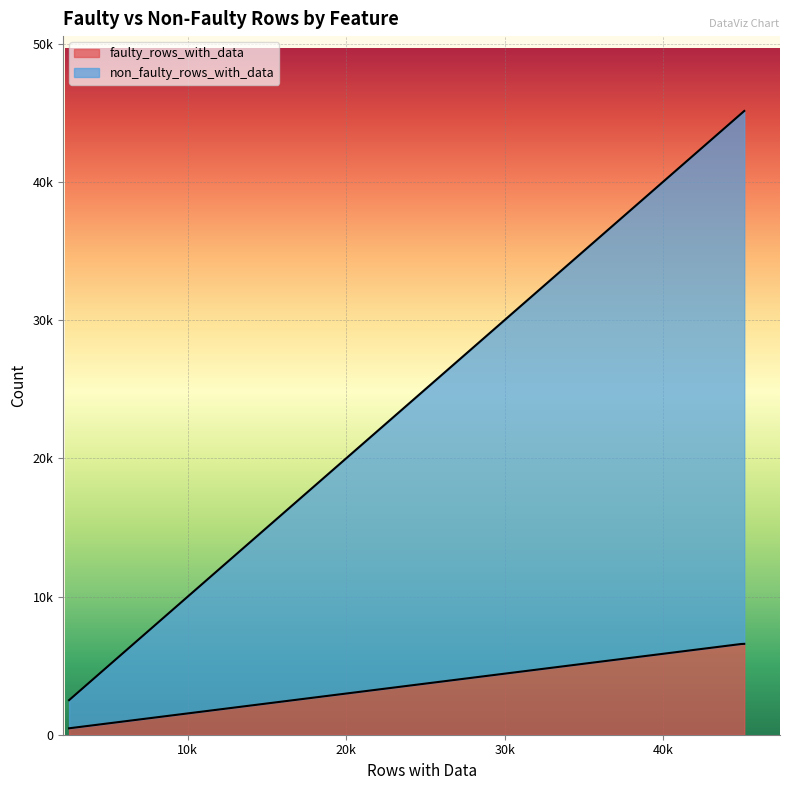

True or false: non_faulty_rows_with_data has a value of 62480 at AvgStretchNormalized.

False